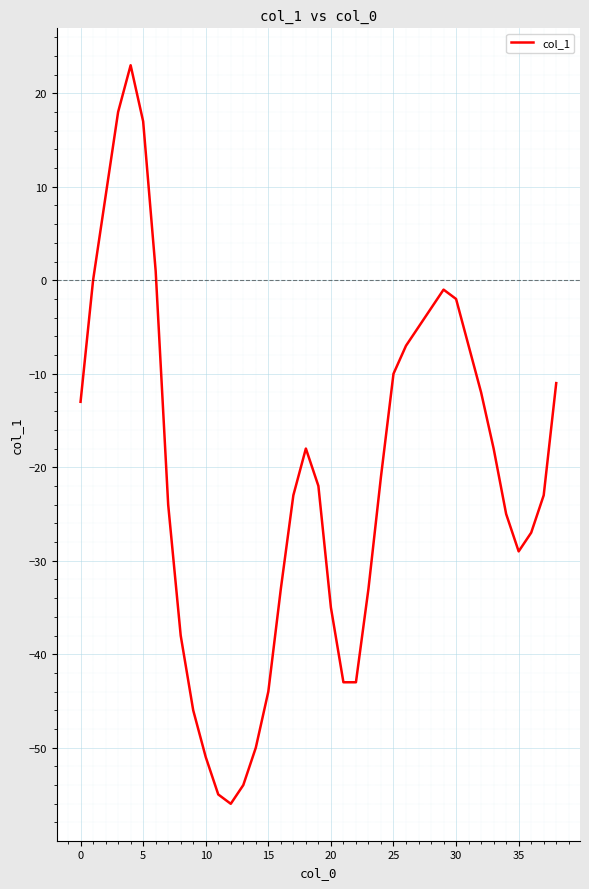

Count the number of data series in this chart.

1